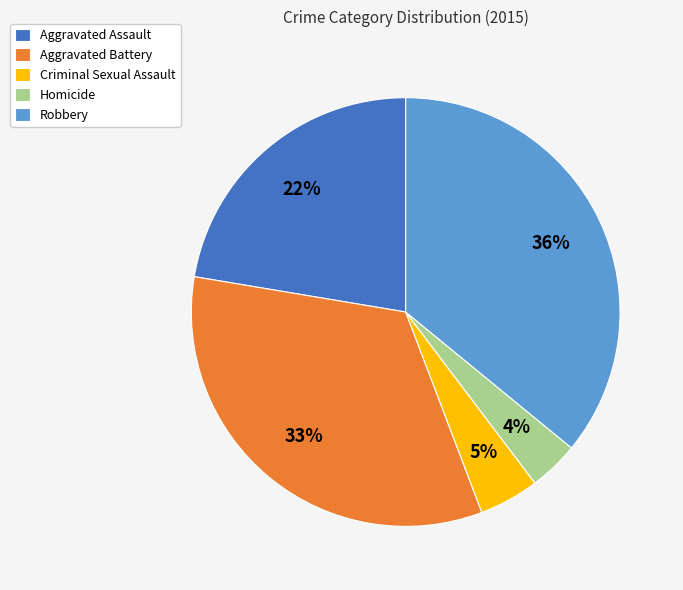

What is the largest slice in the pie chart?

Robbery